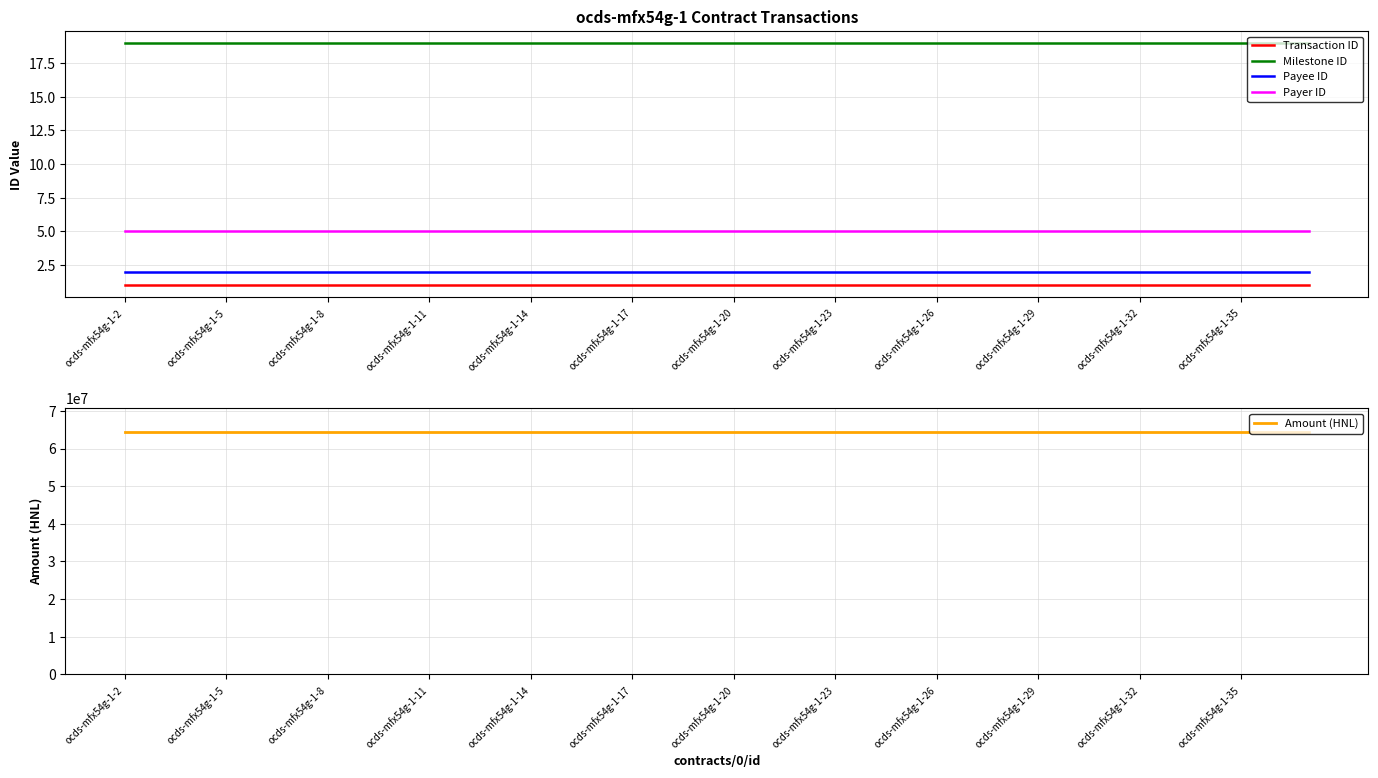

True or false: Payee ID and Milestone ID cross at least once.

False